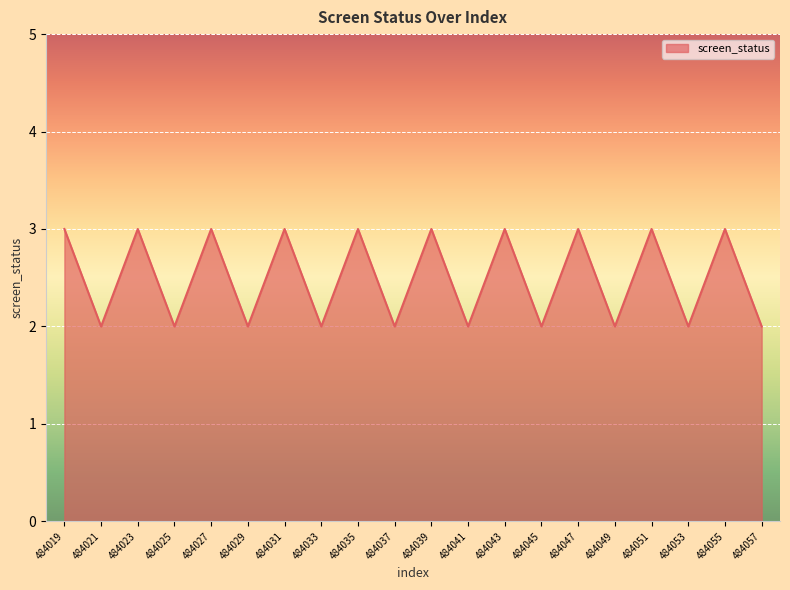

True or false: the data shows 3 at 484031.

True